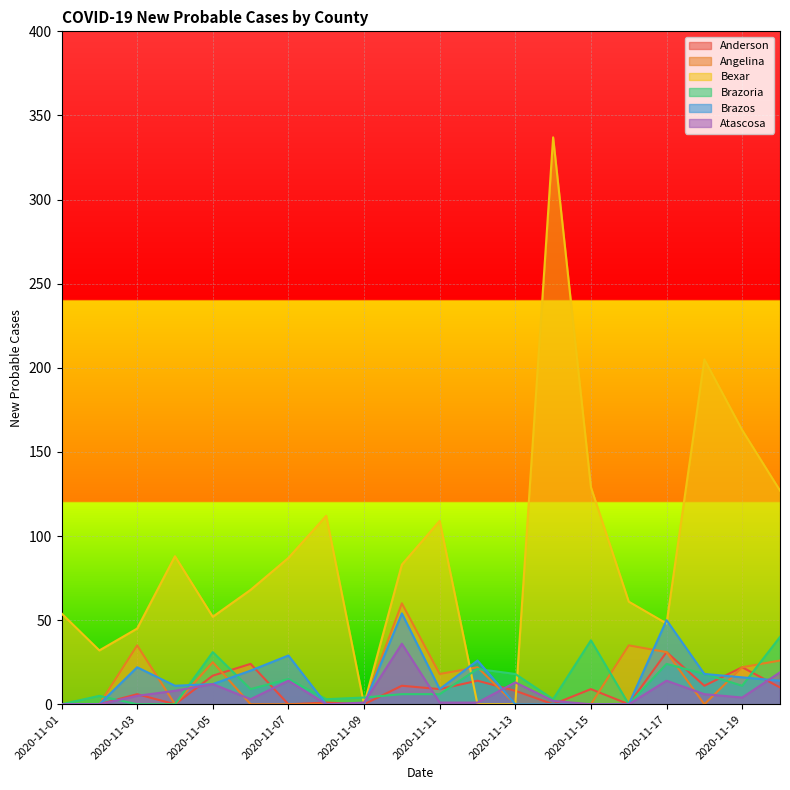

Between 2020-11-08 and 2020-11-18, which series saw the biggest shift?

Bexar